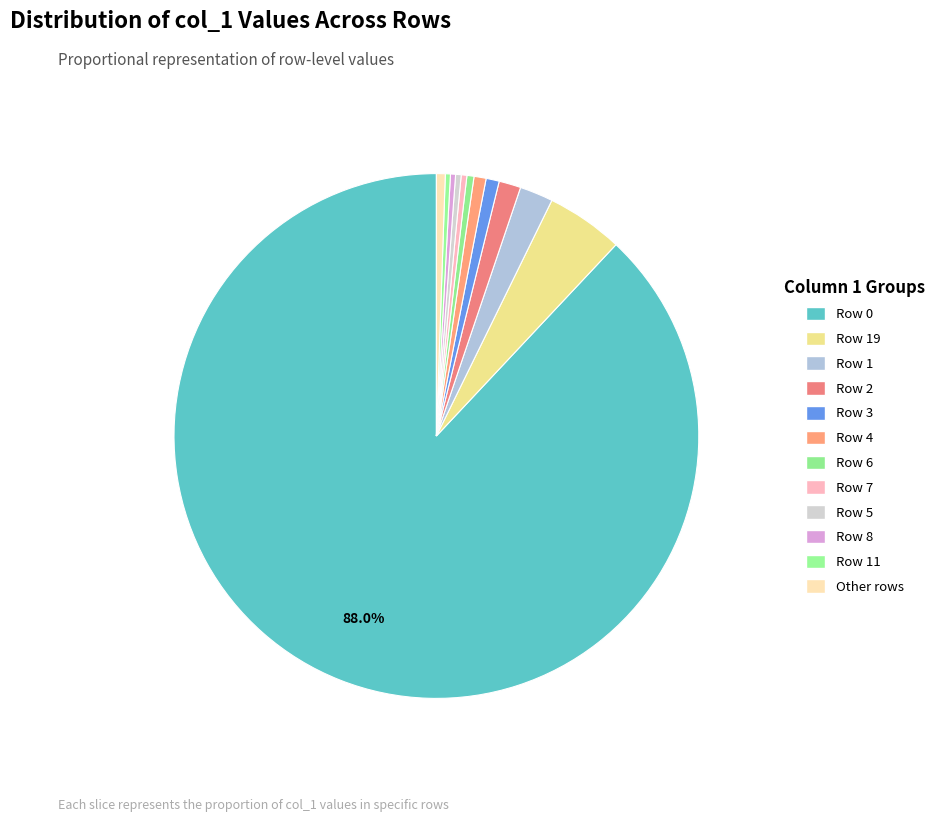

How many segments does this pie chart have?

12